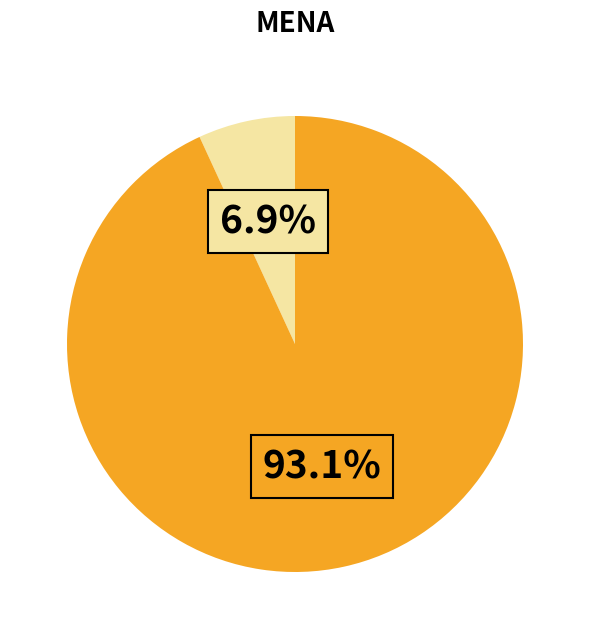

Is there a majority slice in this chart?

Yes